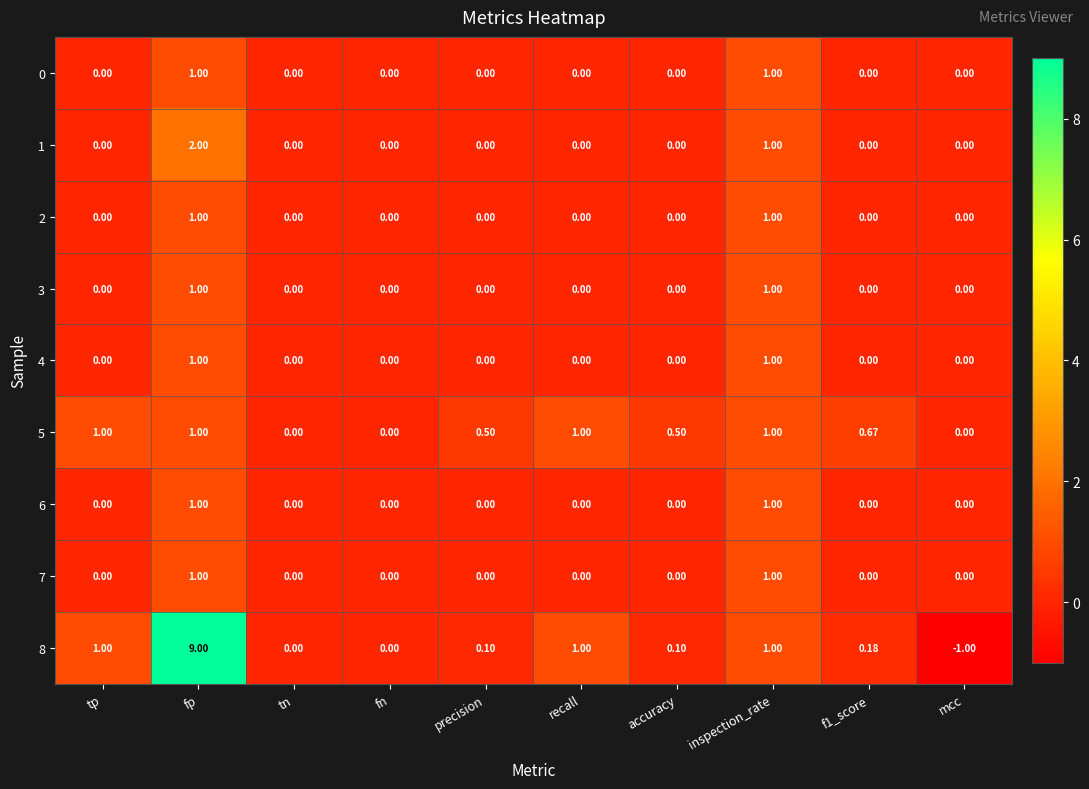

At which category is the sum across all series the highest?

fp